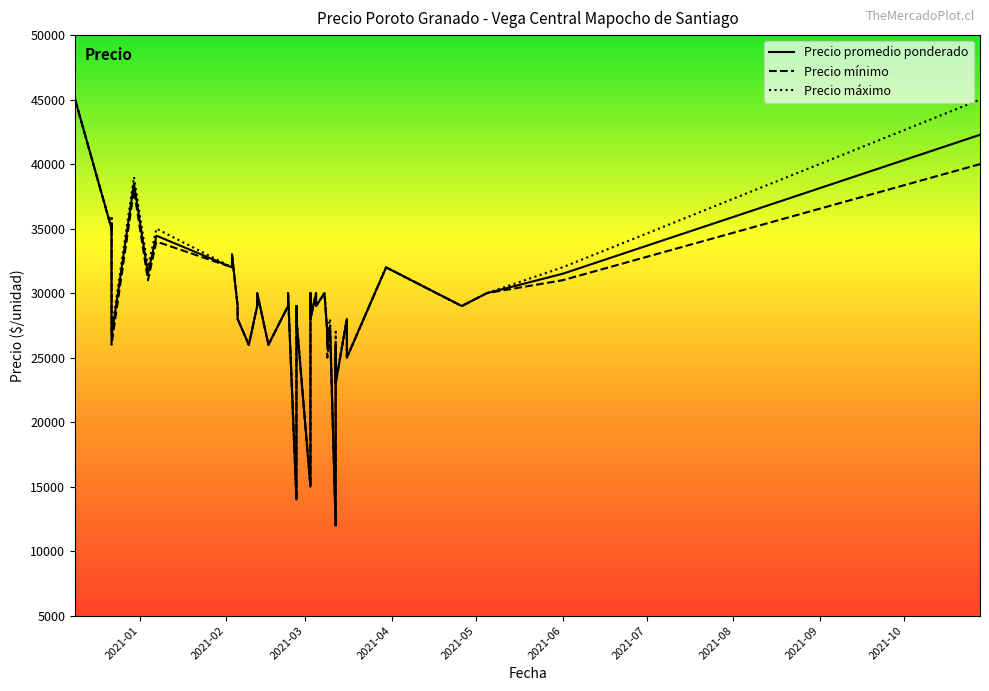

Read the Precio maximo value at 2021-03-16, to the nearest 50.

25000